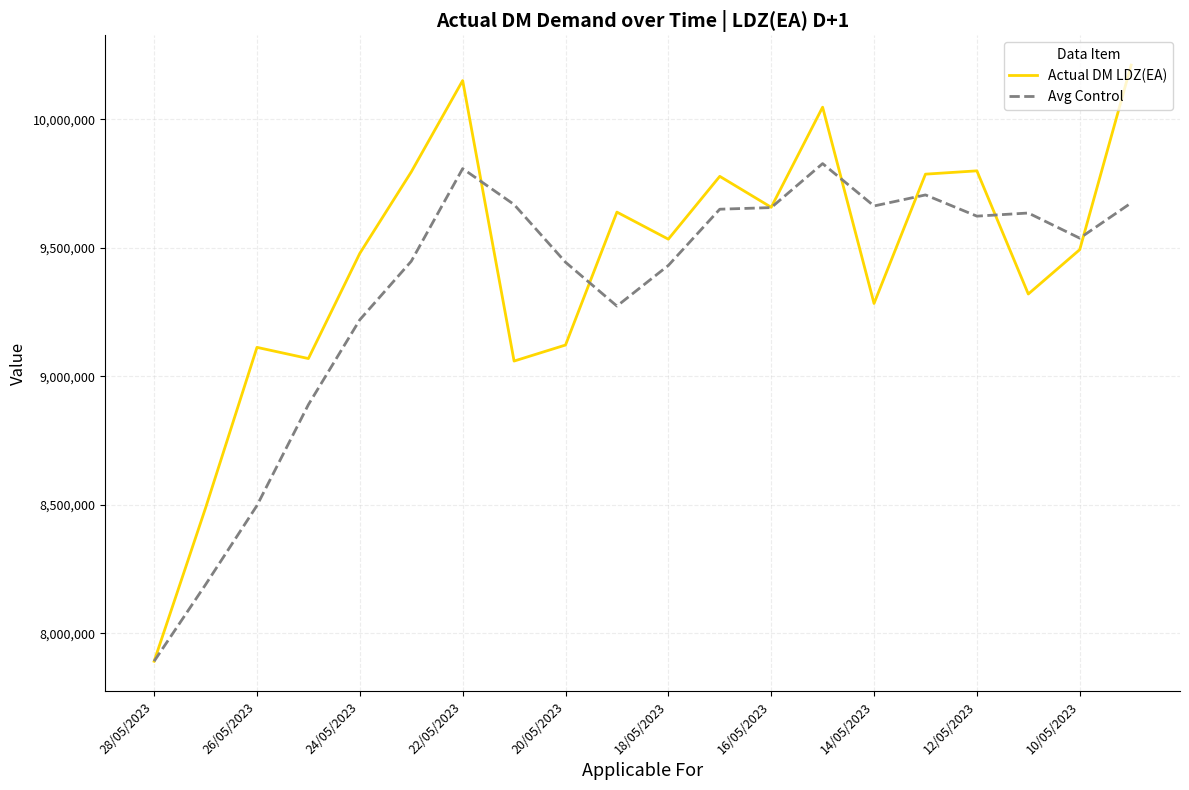

Which series has the largest range (max minus min)?

Actual DM LDZ(EA)